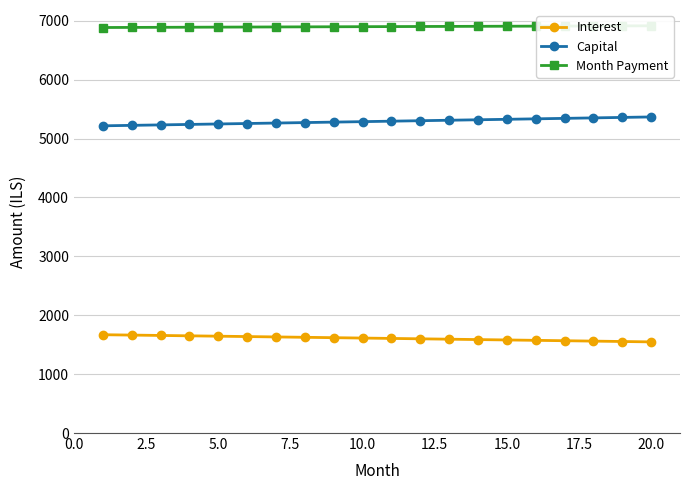

Does the chart have visible grid lines?

Yes